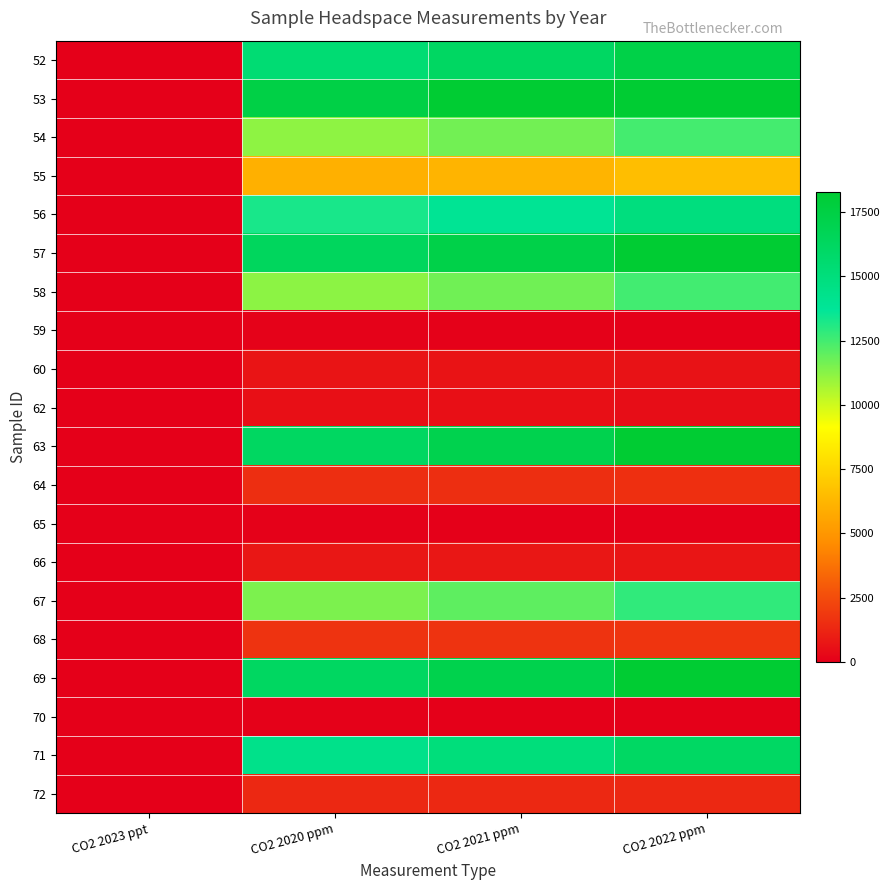

Reading left to right, extract all data points from this chart.

52: CO2 2023 ppt=22.4	CO2 2020 ppm=15364.3	CO2 2021 ppm=16156.5	CO2 2022 ppm=17309.1
53: CO2 2023 ppt=25.4	CO2 2020 ppm=17379.5	CO2 2021 ppm=18336.9	CO2 2022 ppm=19649.6
54: CO2 2023 ppt=16.3	CO2 2020 ppm=11172.0	CO2 2021 ppm=11664.1	CO2 2022 ppm=12480.3
55: CO2 2023 ppt=8.7	CO2 2020 ppm=6000.6	CO2 2021 ppm=6199.8	CO2 2022 ppm=6594.5
56: CO2 2023 ppt=19.4	CO2 2020 ppm=13278.6	CO2 2021 ppm=13914.3	CO2 2022 ppm=14900.1
57: CO2 2023 ppt=23.9	CO2 2020 ppm=16372.3	CO2 2021 ppm=17245.4	CO2 2022 ppm=18478.3
58: CO2 2023 ppt=16.3	CO2 2020 ppm=11198.8	CO2 2021 ppm=11692.7	CO2 2022 ppm=12511.0
59: CO2 2023 ppt=-0.2	CO2 2020 ppm=93.6	CO2 2021 ppm=56.8	CO2 2022 ppm=-38.2
60: CO2 2023 ppt=0.7	CO2 2020 ppm=683.5	CO2 2021 ppm=665.7	CO2 2022 ppm=620.1
62: CO2 2023 ppt=0.5	CO2 2020 ppm=523.5	CO2 2021 ppm=500.4	CO2 2022 ppm=441.4
63: CO2 2023 ppt=23.6	CO2 2020 ppm=16199.0	CO2 2021 ppm=17057.9	CO2 2022 ppm=18277.0
64: CO2 2023 ppt=2.0	CO2 2020 ppm=1508.7	CO2 2021 ppm=1519.2	CO2 2022 ppm=1542.3
65: CO2 2023 ppt=-0.2	CO2 2020 ppm=47.6	CO2 2021 ppm=9.3	CO2 2022 ppm=-89.4
66: CO2 2023 ppt=0.9	CO2 2020 ppm=775.1	CO2 2021 ppm=760.3	CO2 2022 ppm=722.3
67: CO2 2023 ppt=16.8	CO2 2020 ppm=11484.4	CO2 2021 ppm=11996.9	CO2 2022 ppm=12838.3
68: CO2 2023 ppt=2.2	CO2 2020 ppm=1684.7	CO2 2021 ppm=1701.5	CO2 2022 ppm=1739.3
69: CO2 2023 ppt=23.7	CO2 2020 ppm=16204.4	CO2 2021 ppm=17063.8	CO2 2022 ppm=18283.3
70: CO2 2023 ppt=-0.2	CO2 2020 ppm=57.3	CO2 2021 ppm=19.3	CO2 2022 ppm=-78.7
71: CO2 2023 ppt=20.9	CO2 2020 ppm=14315.0	CO2 2021 ppm=15026.6	CO2 2022 ppm=16095.5
72: CO2 2023 ppt=1.7	CO2 2020 ppm=1331.0	CO2 2021 ppm=1335.3	CO2 2022 ppm=1343.6